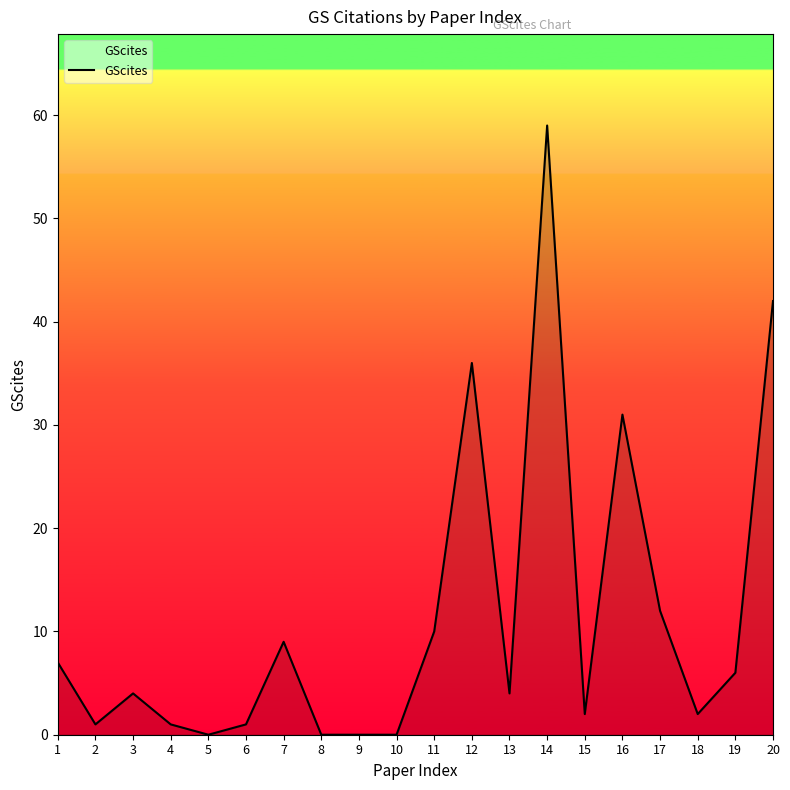

The chart shows a value of 9 at 7. True or false?

True